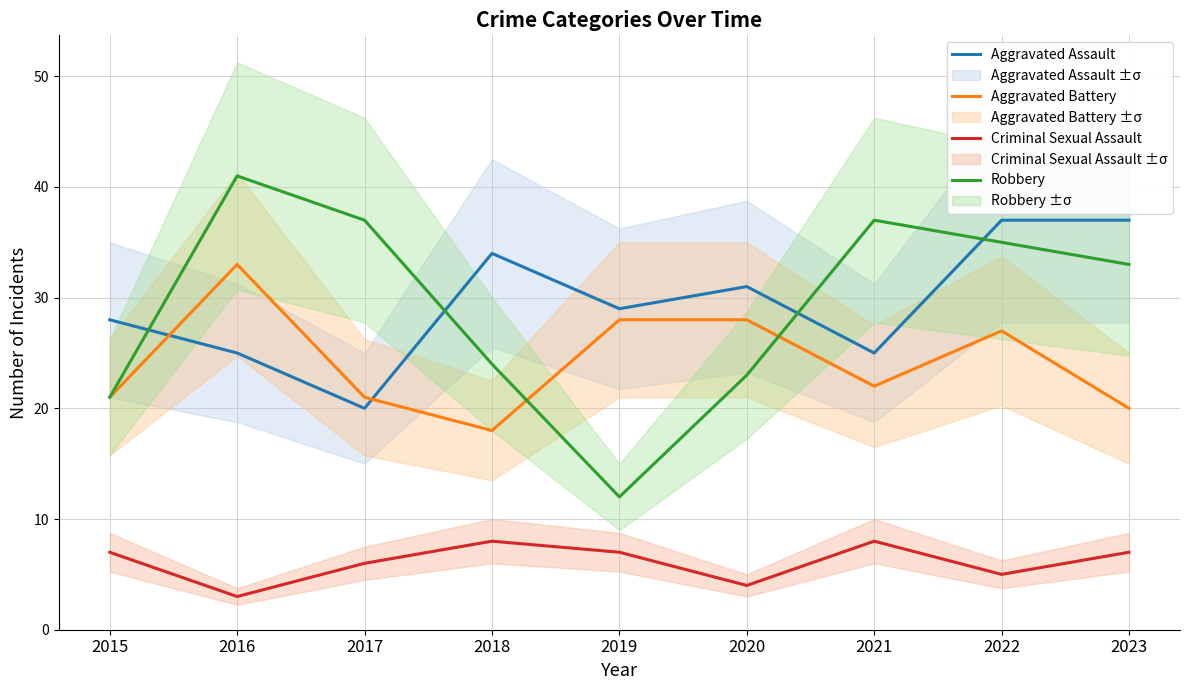

How many series are shown in this chart?

4